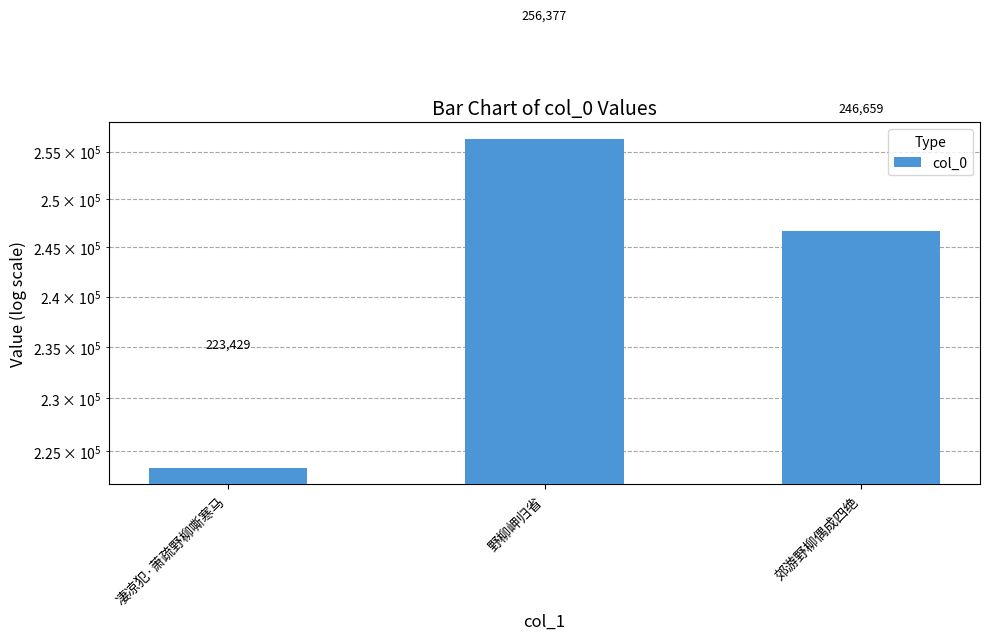

Reading left to right, what are all the values shown in this chart?

223429	256377	246659